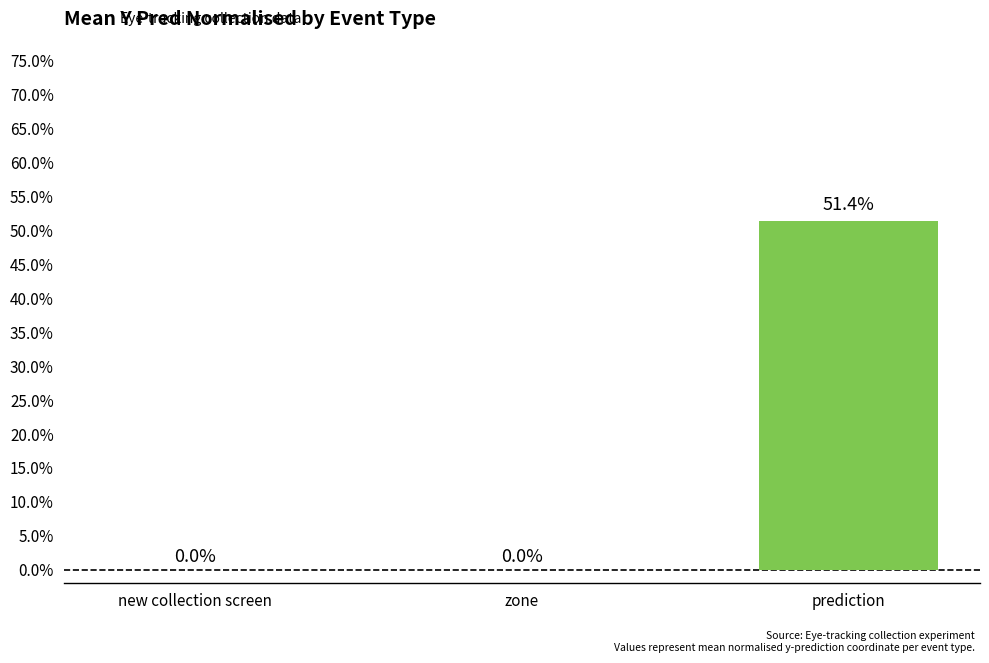

The value at new collection screen is -0.3. True or false?

False